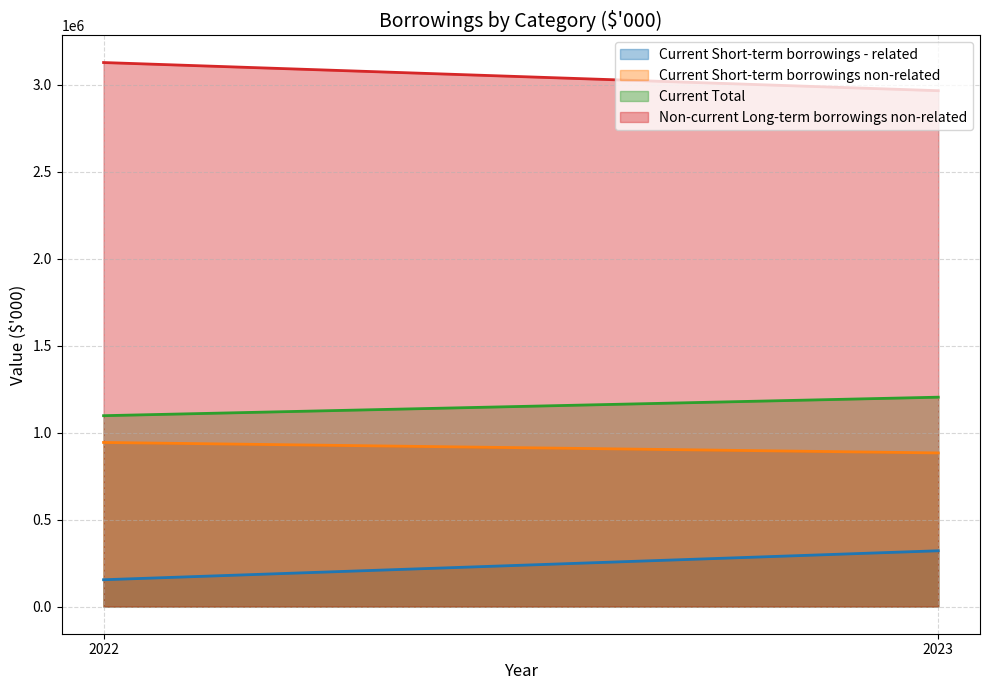

True or false: Current Total has a value of 1097565 at 2022.

True